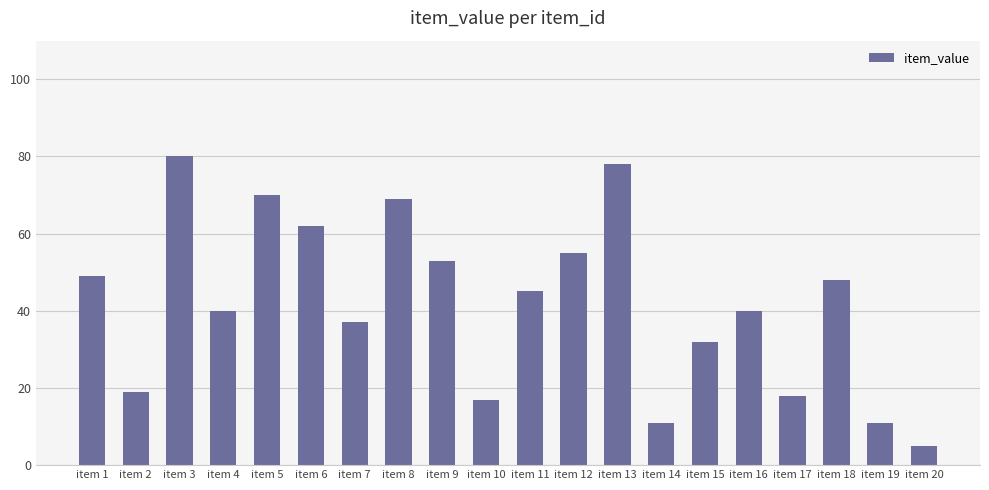

The value at item 9 is 16. True or false?

False